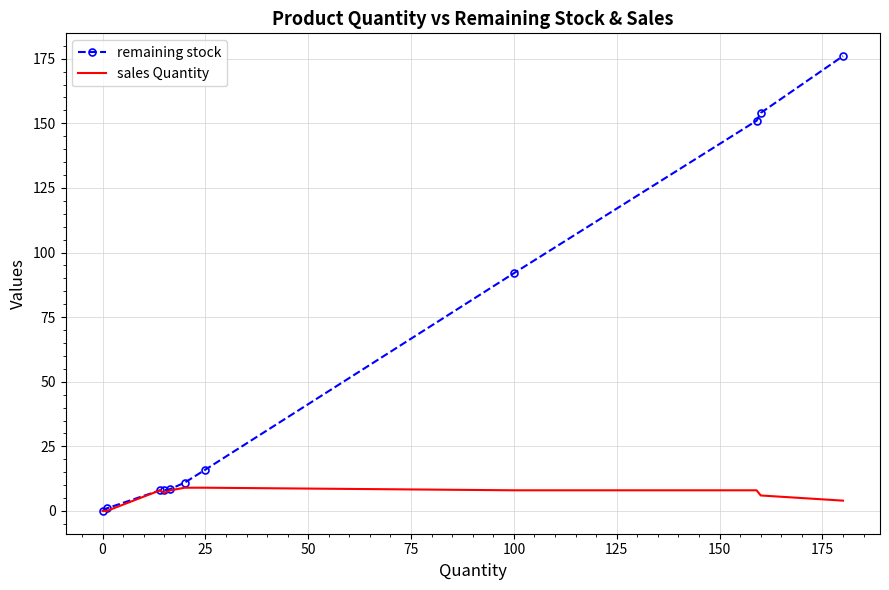

Which series has the largest range (max minus min)?

remaining stock